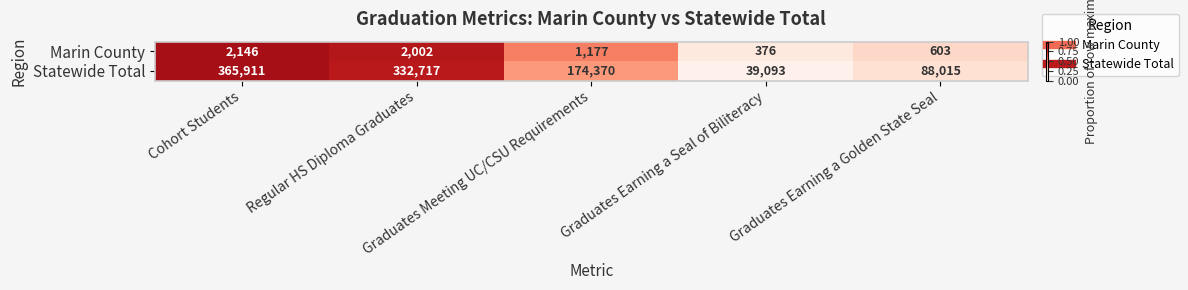

Count the Statewide Total values in the range 88015 to 332717.

3